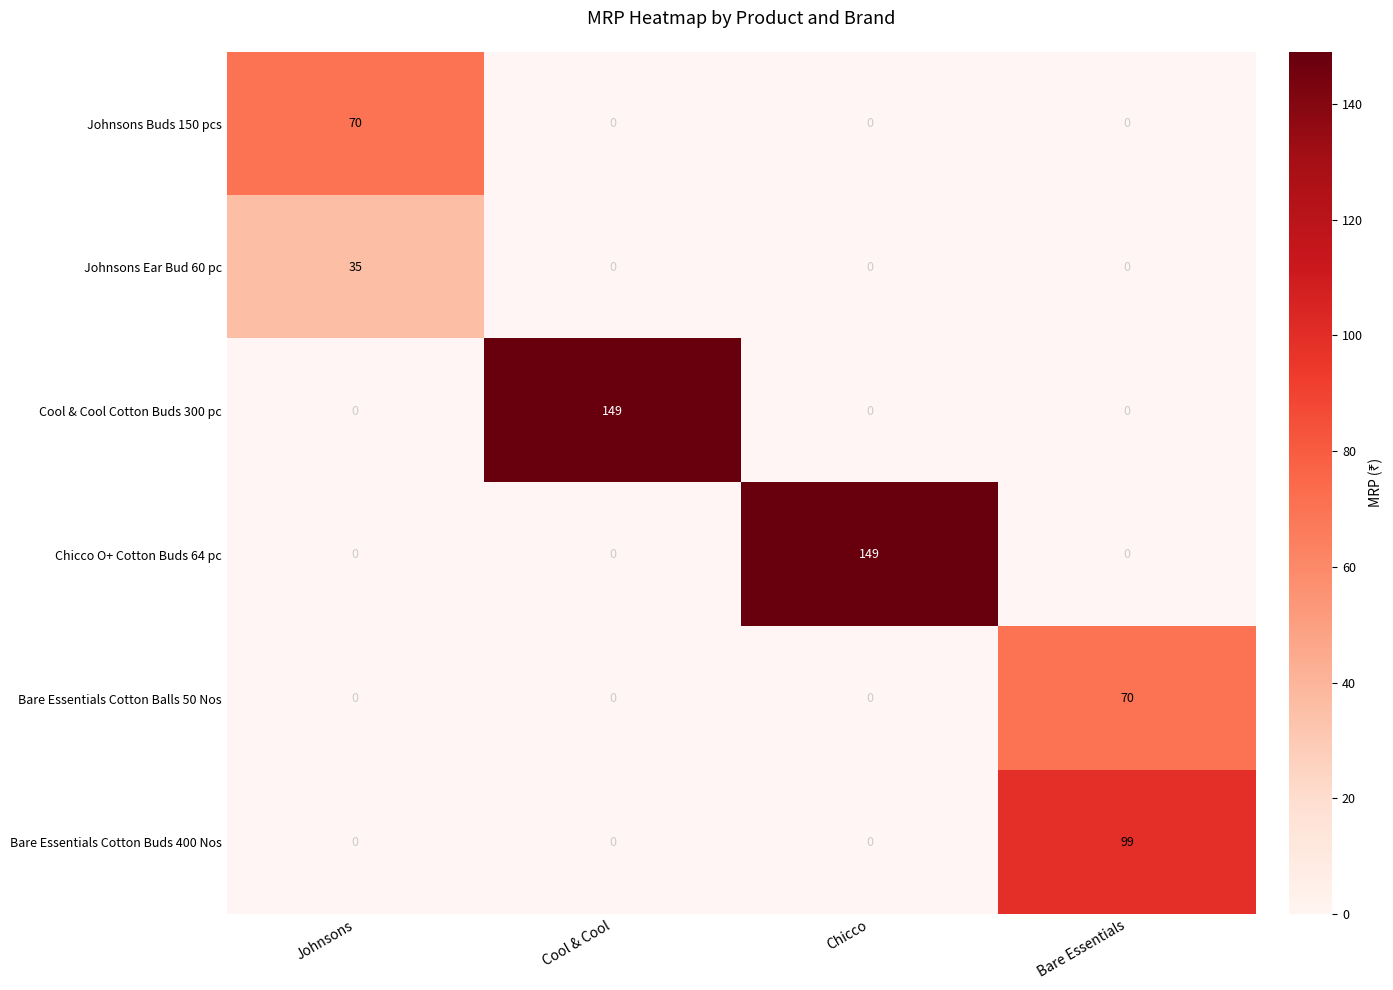

At which category does the chart reach its minimum across all series?

Johnsons